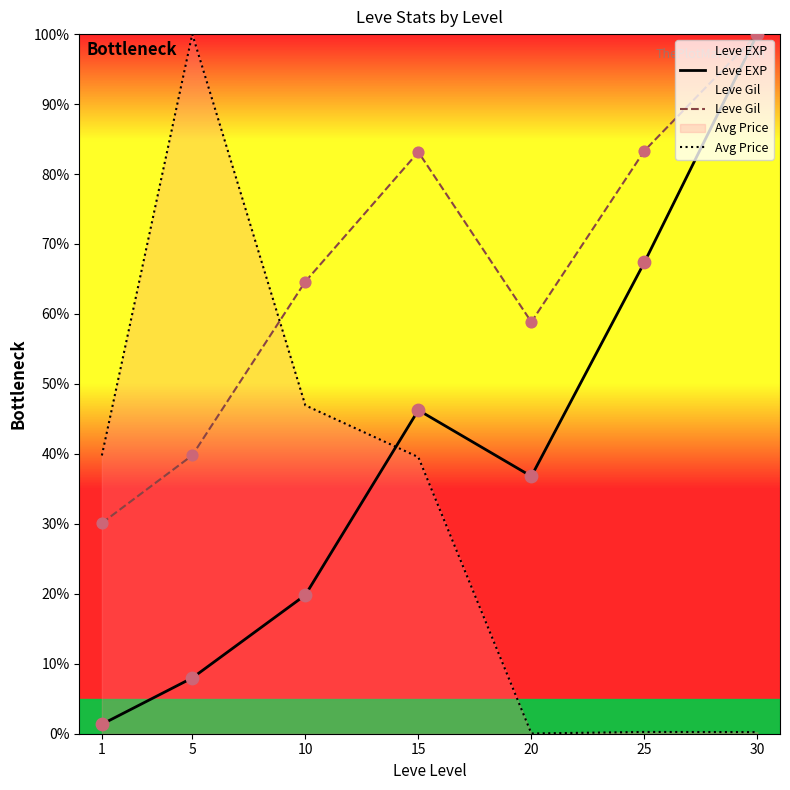

Which series has the largest total across all categories?

Leve Gil